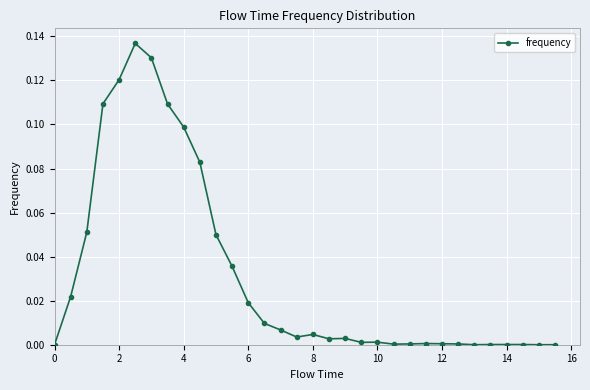

True or false: the data has more than 1 interior local peaks.

True